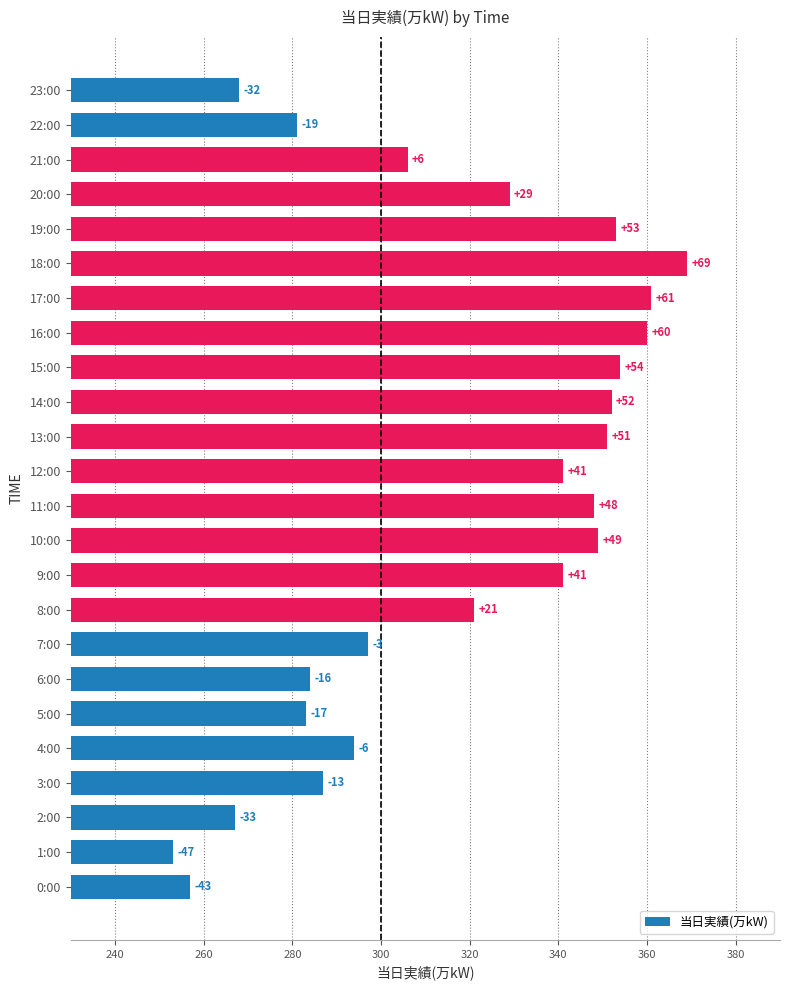

How many bars are there in total?

24